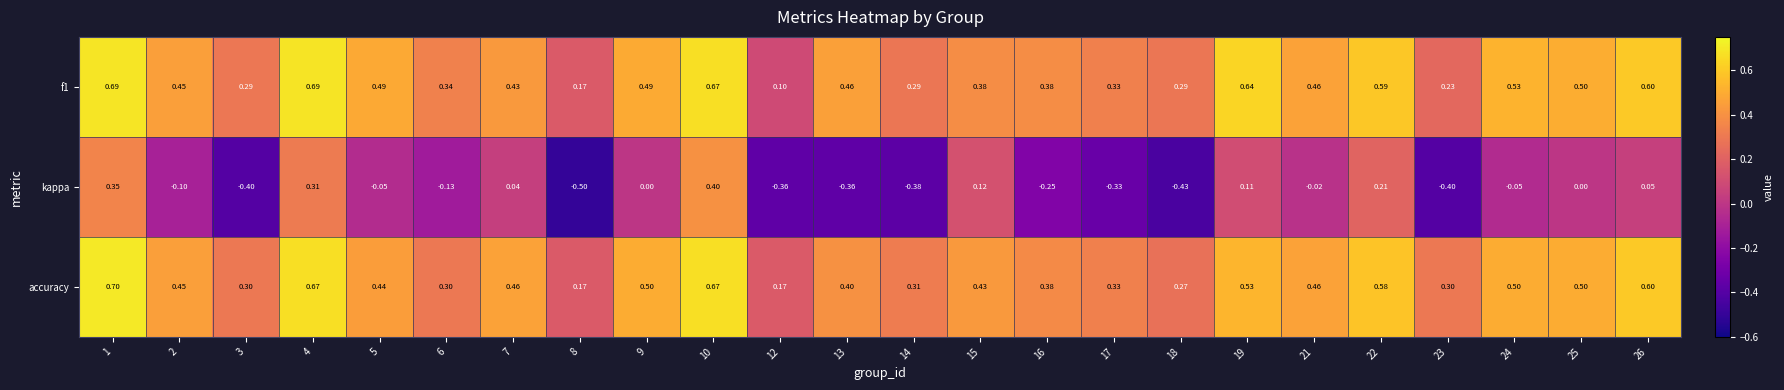

Which series has the largest range (max minus min)?

kappa